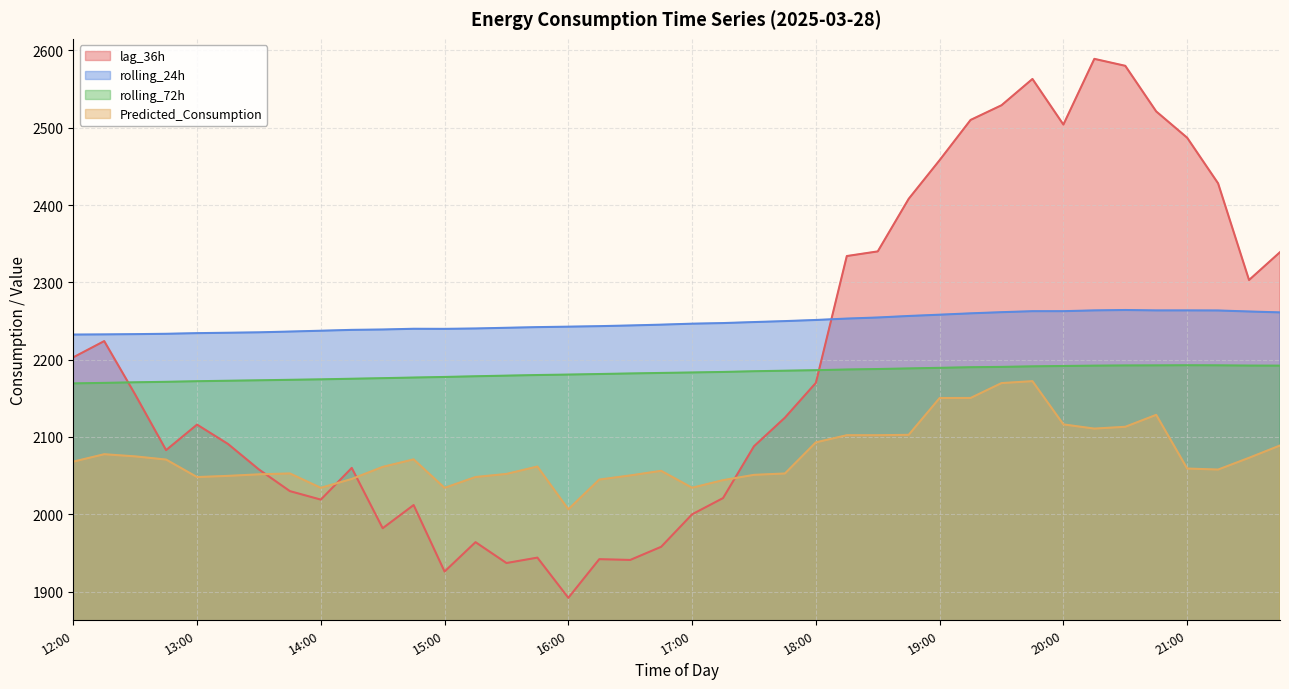

The rolling_24h series shows 2256.5 at 18:45. True or false?

True